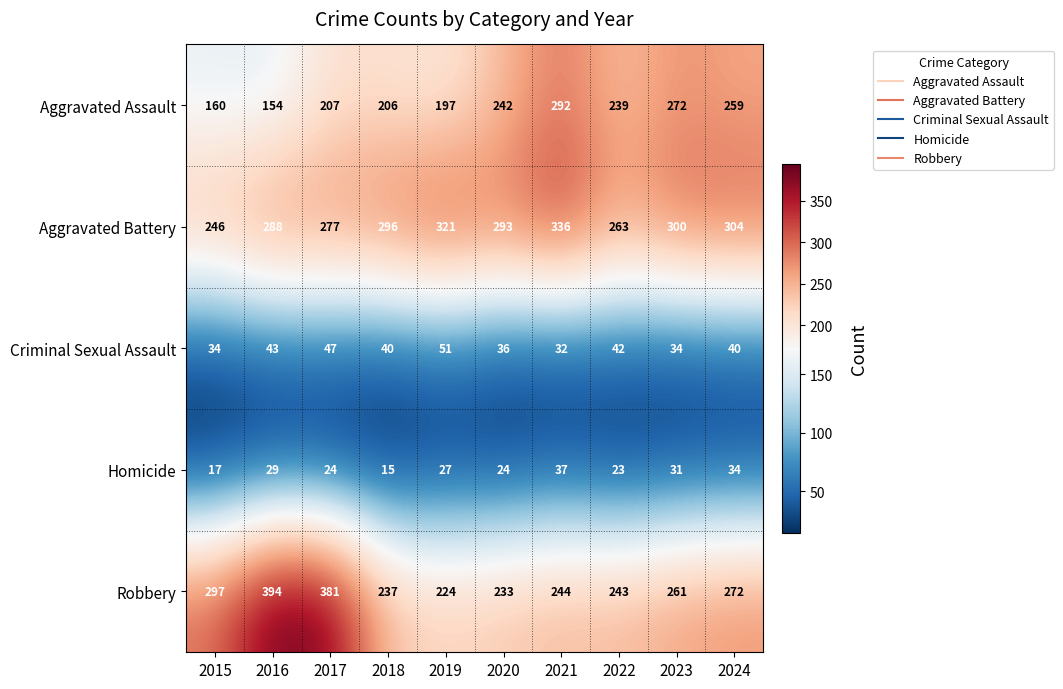

True or false: Criminal Sexual Assault has a value of 40 at 2024.

True